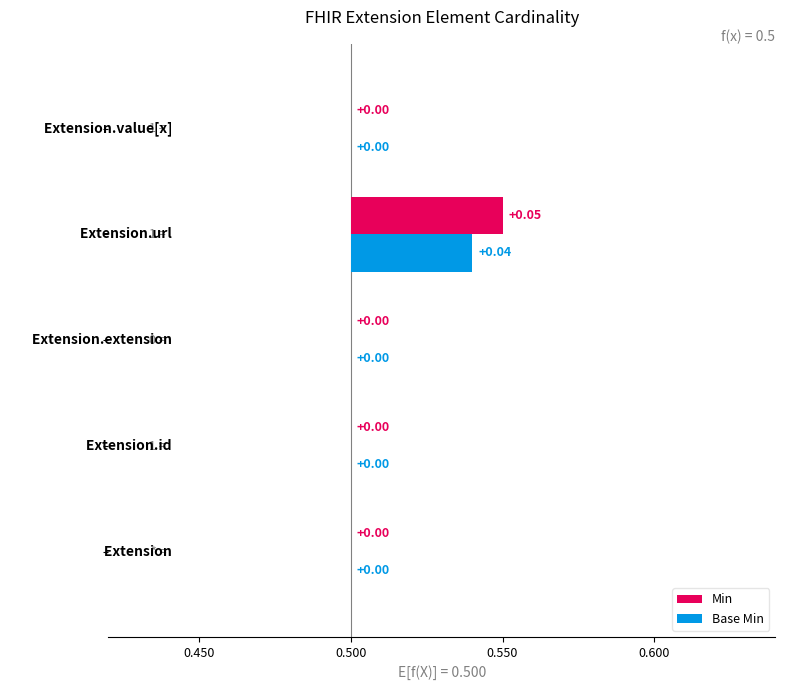

Is it true that Base Min equals 0 at Extension.url?

False